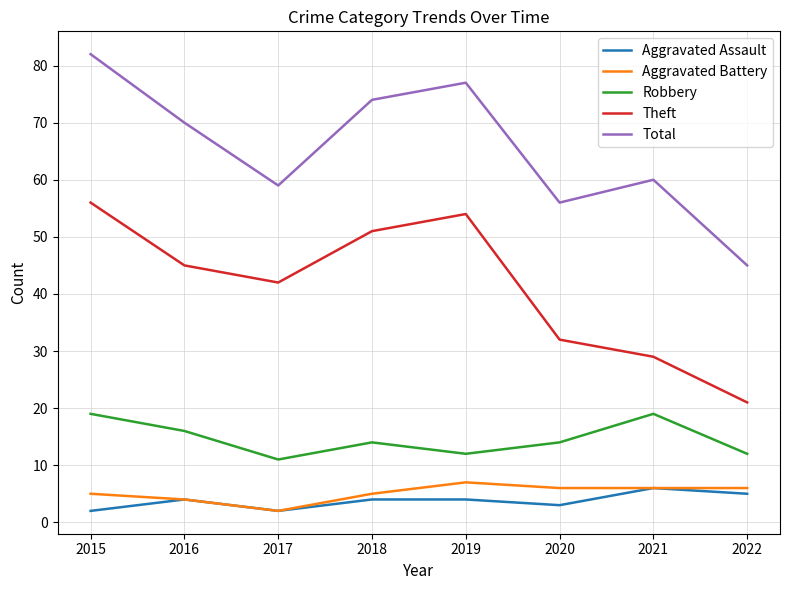

What is the lowest value of the Theft series?

21